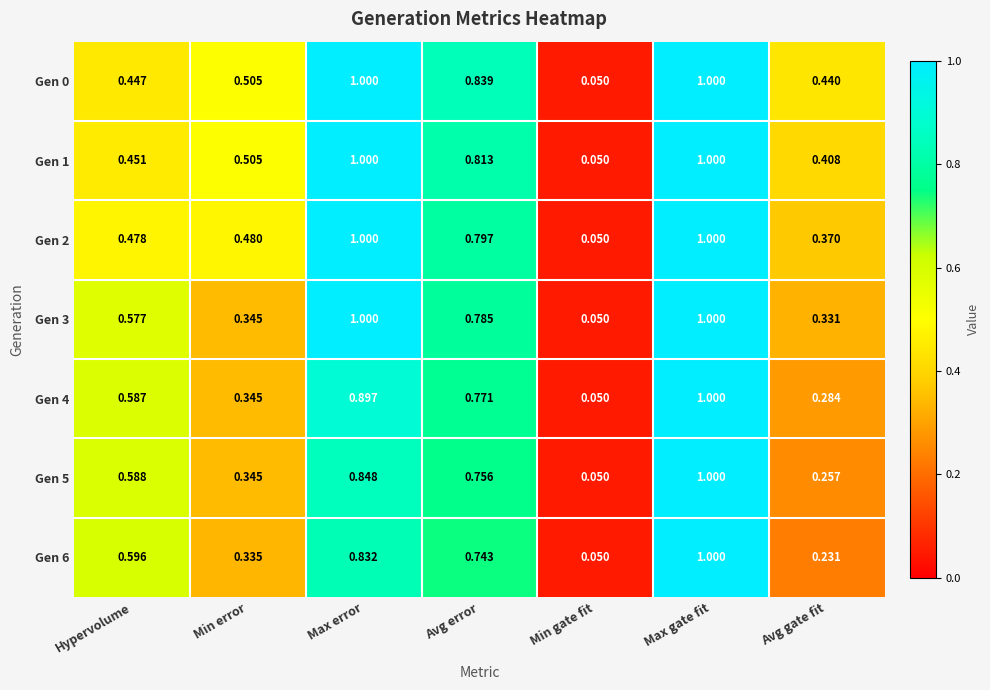

At which category is the sum across all series the highest?

Max gate fit